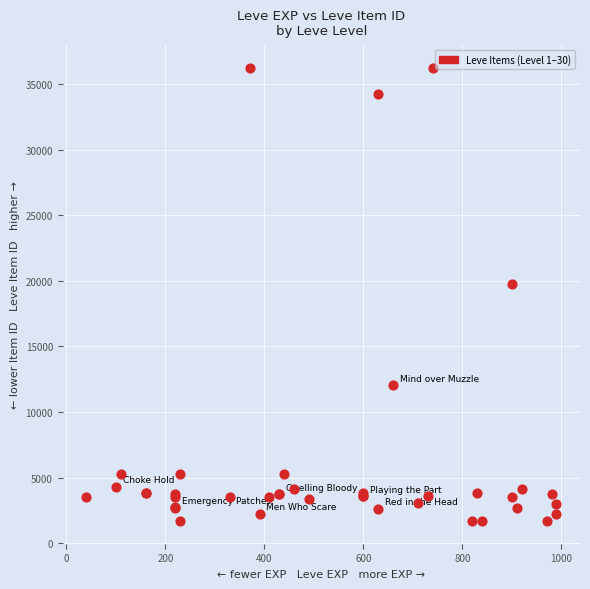

What Y value in the scatter plot is closest to 18967?

19744